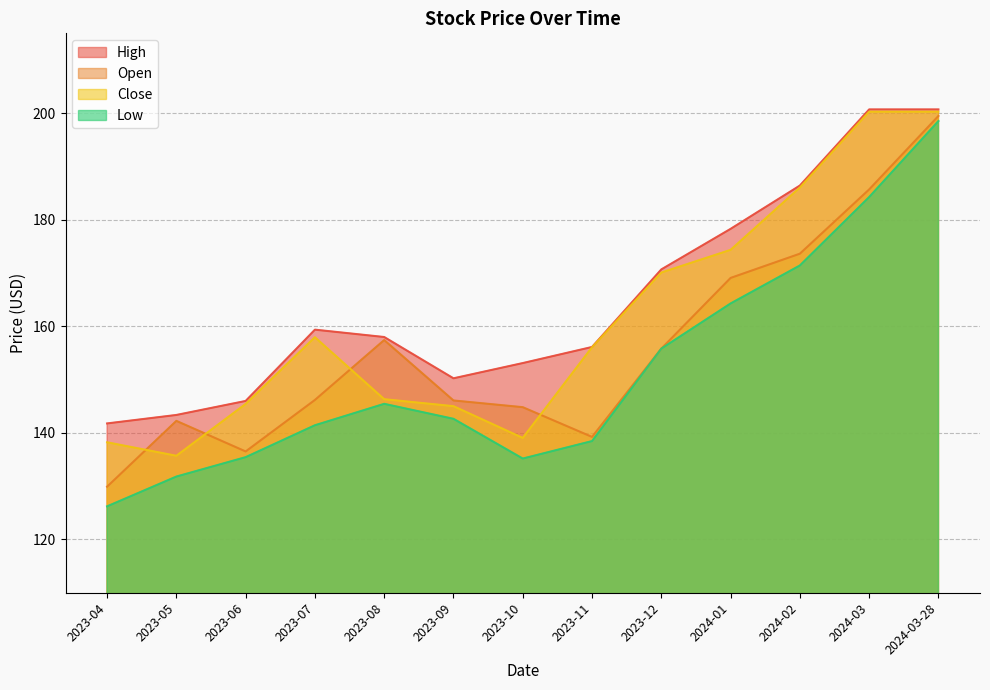

What position from the right is 2023-10?

7